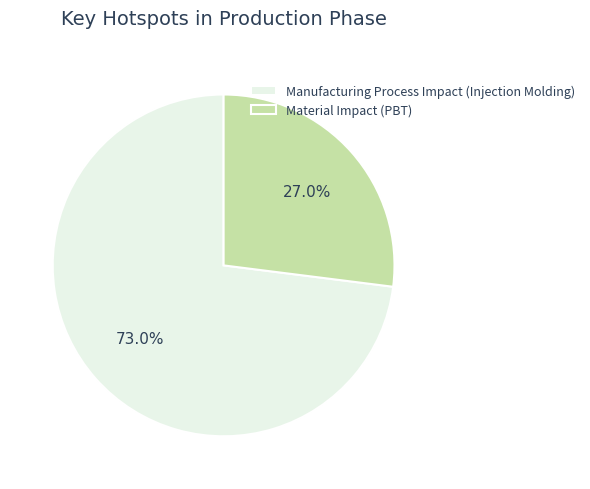

Which slice represents more than half of the pie?

Manufacturing Process Impact (Injection Molding)